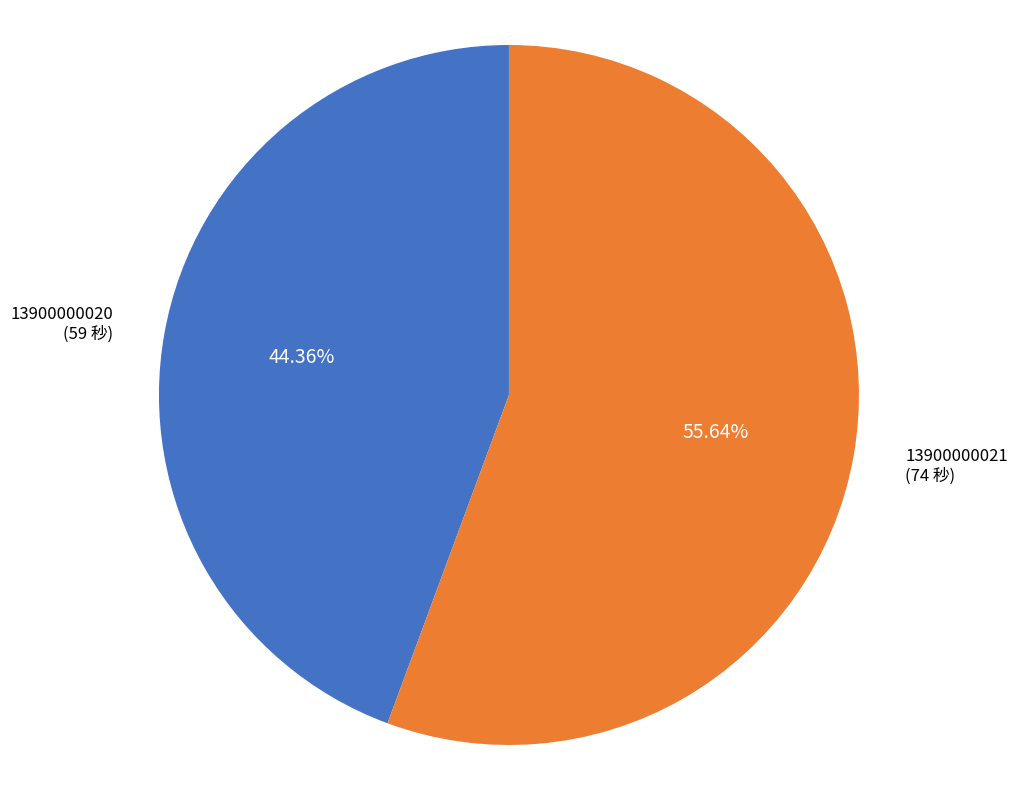

The 13900000020 slice represents 37% of the pie. True or false?

False